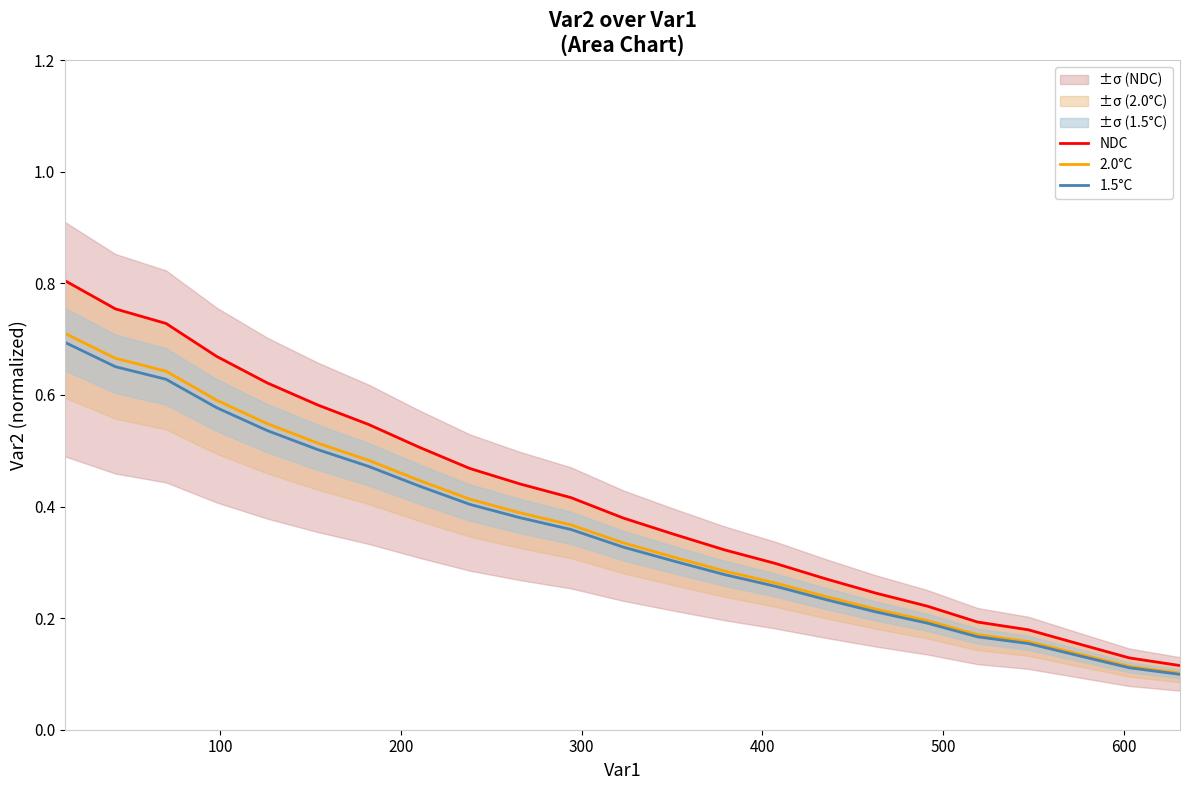

What are all the series names shown in the legend?

NDC, 2.0°C, 1.5°C